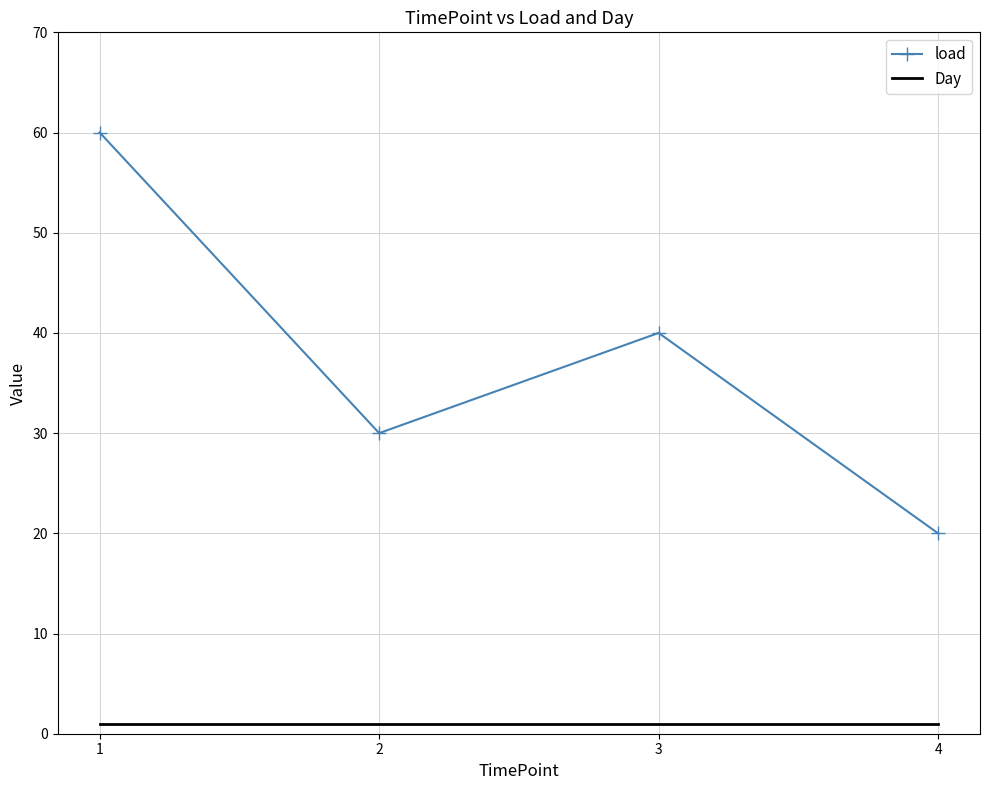

The Day series shows 1 at 2. True or false?

True